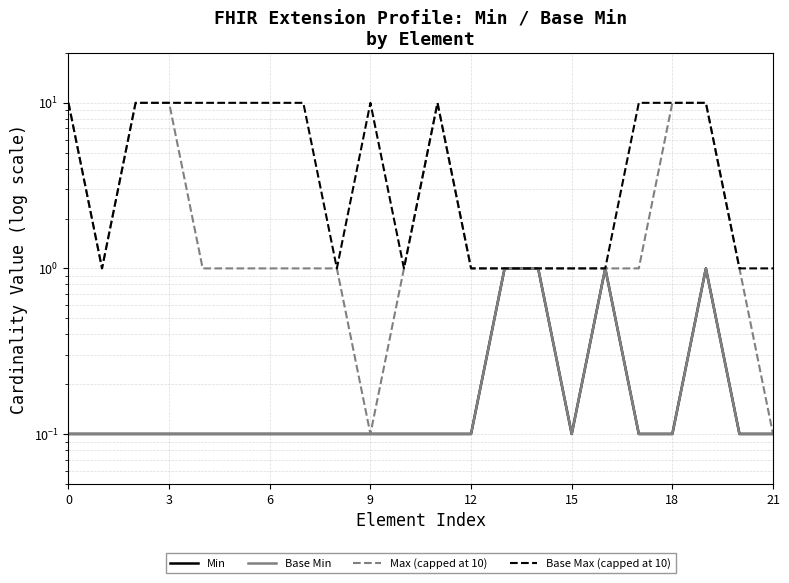

What is the sum of all Base Max (capped at 10) values?

130.0